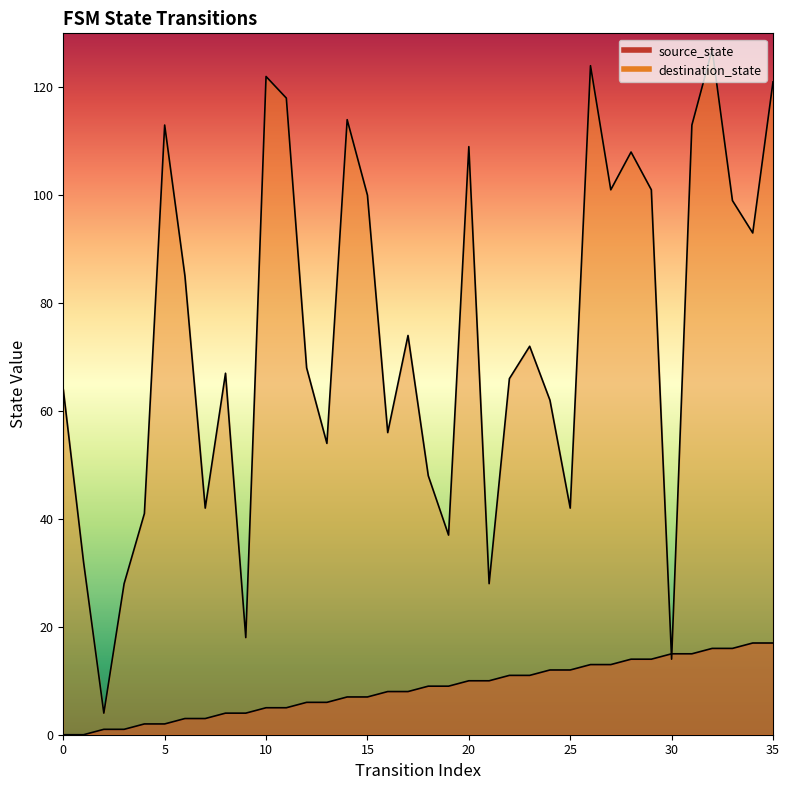

What is the value of the destination_state point at the 28th from the left?

101